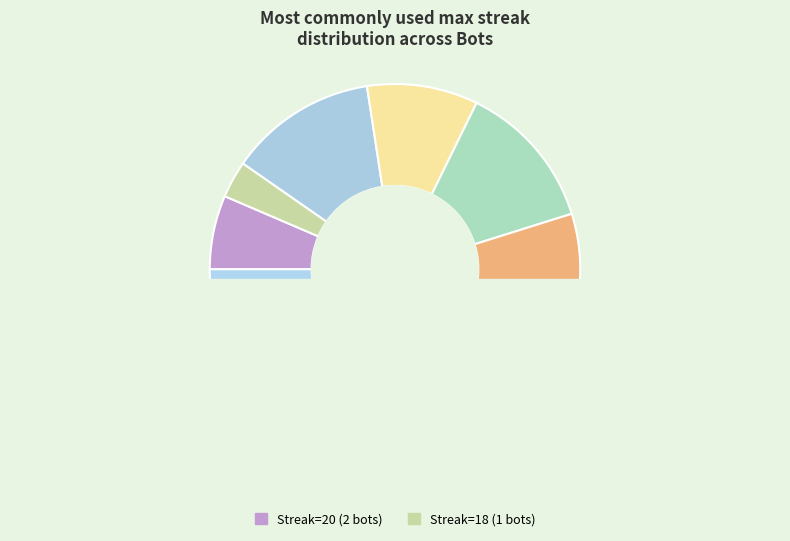

What percentage is NOT represented by 16?

98.9%